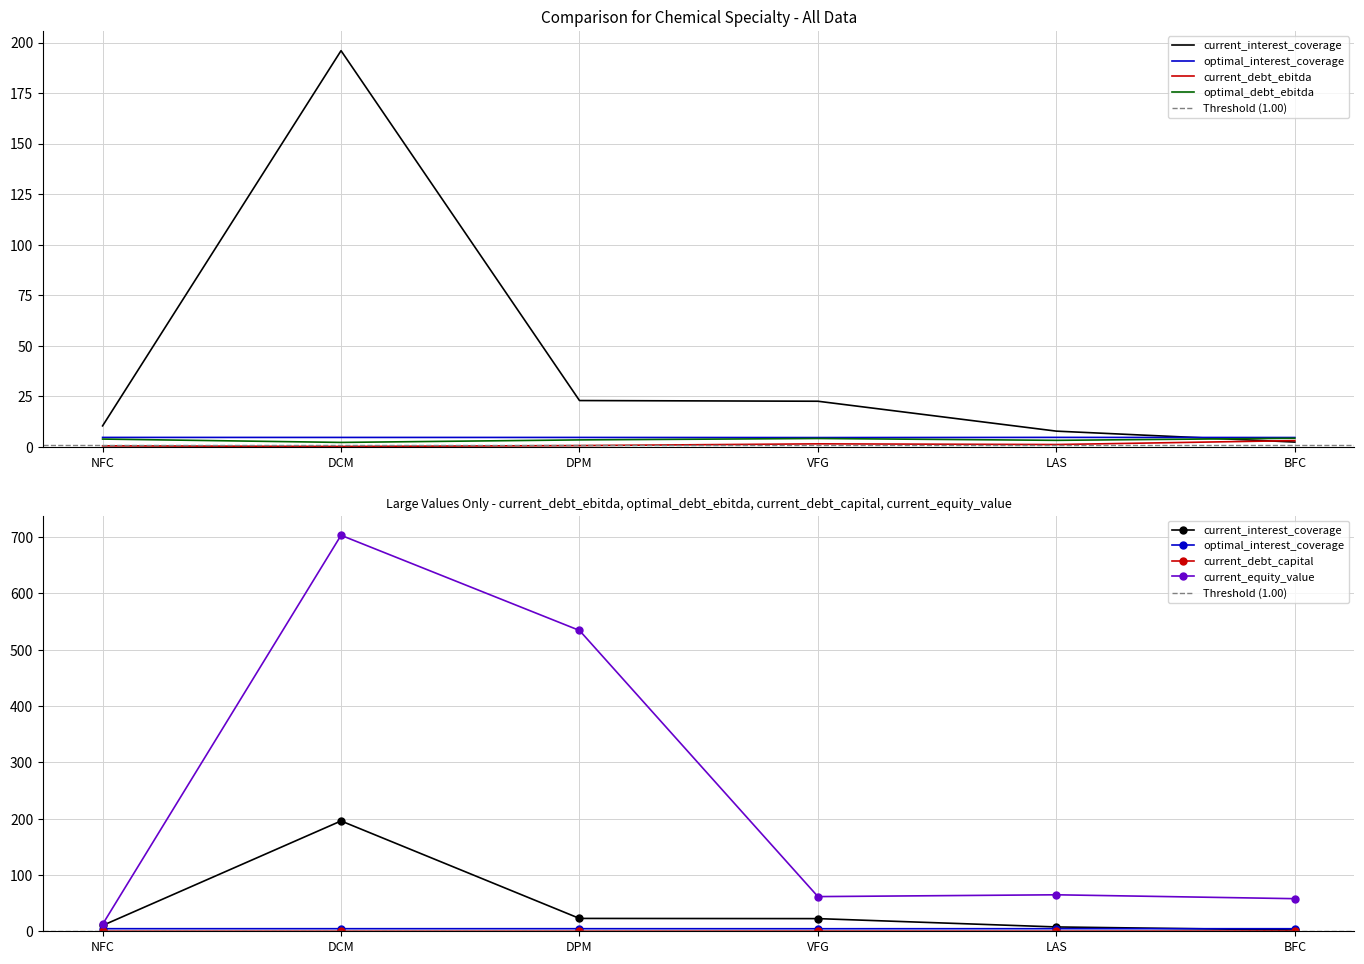

Rank the series at NFC from lowest to highest value.

current_debt_capital, current_debt_ebitda, optimal_debt_ebitda, optimal_interest_coverage, current_interest_coverage, current_equity_value